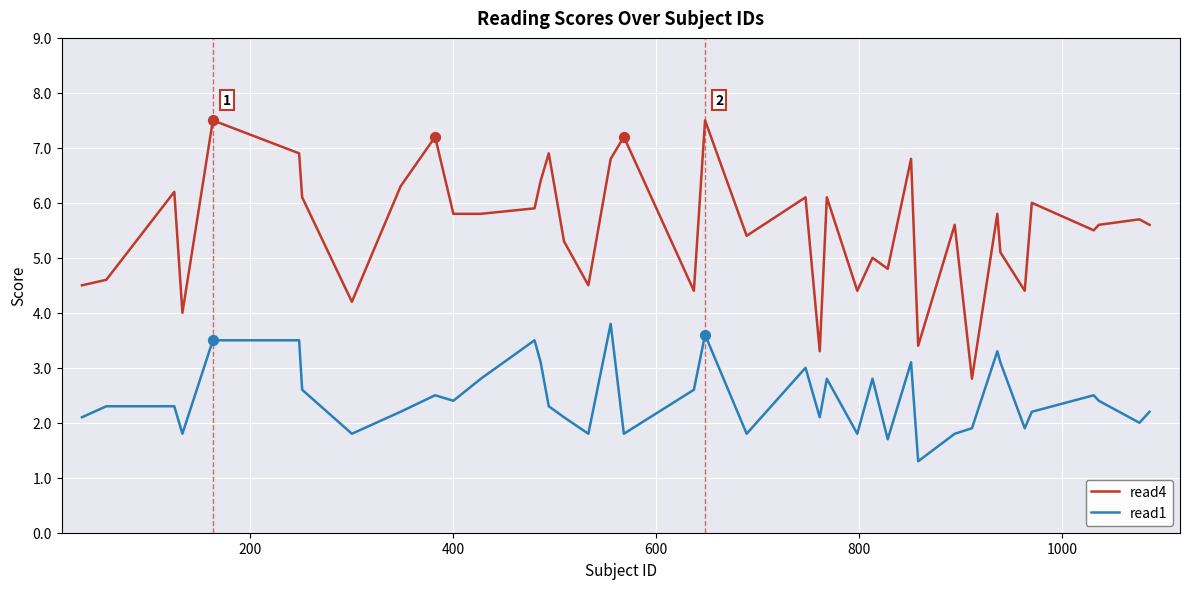

Which series has the widest spread of values?

read4